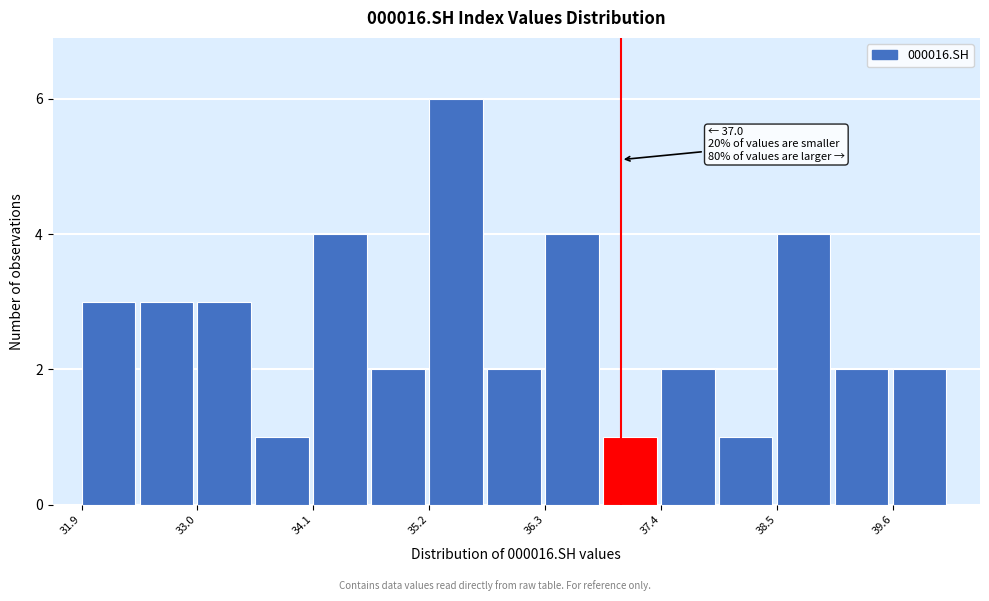

Read against the x-axis, roughly where is the centre of the tallest bar?

35.4